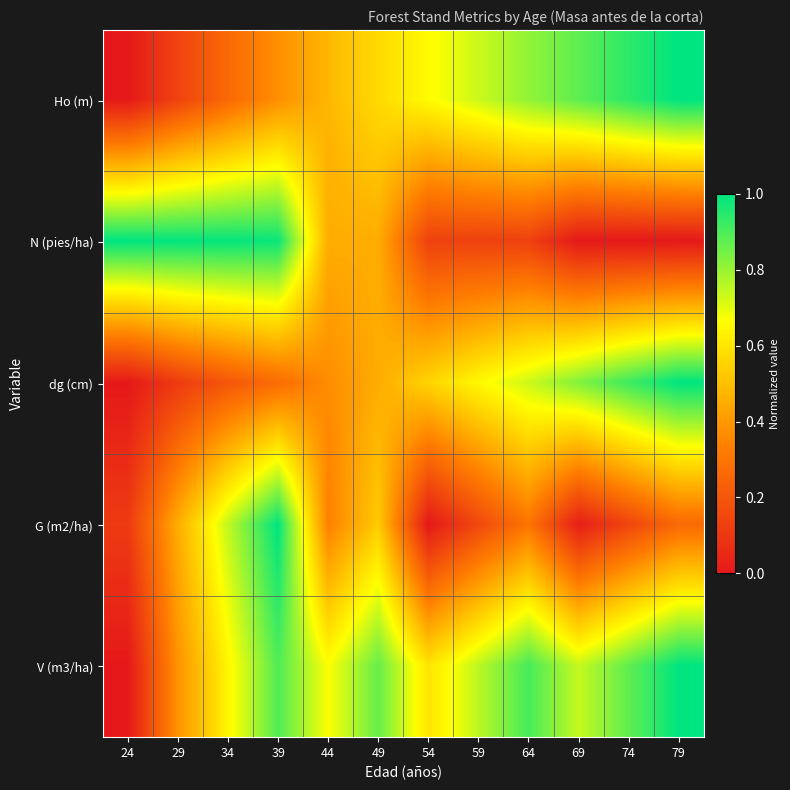

List the series in order of their overall mean, lowest first.

G (m2/ha), N (pies/ha), dg (cm), Ho (m), V (m3/ha)